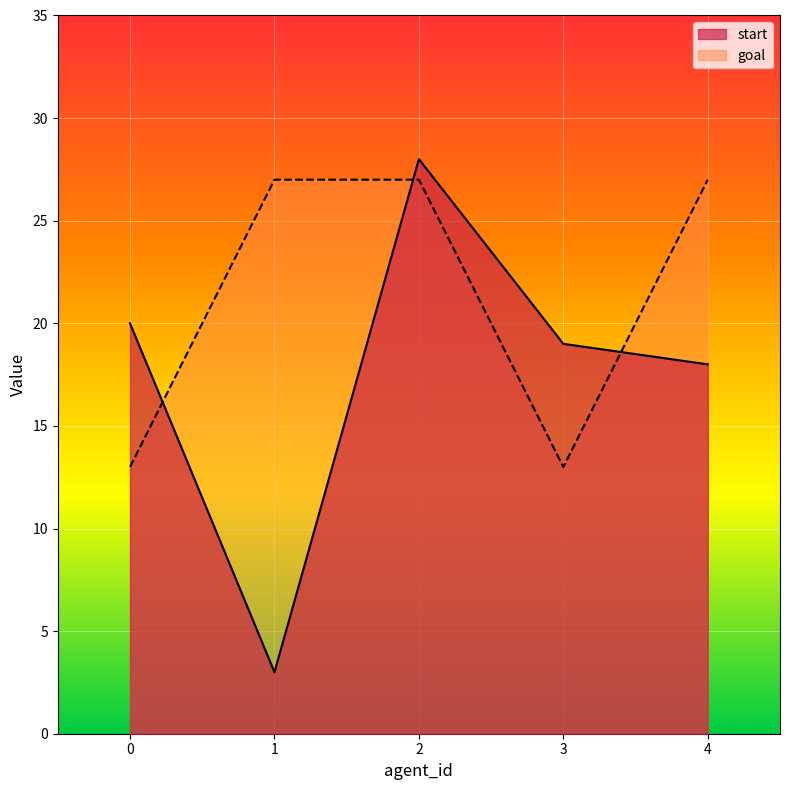

Reading left to right, list all the values displayed in this chart.

start: 20	3	28	19	18
goal: 13	27	27	13	27